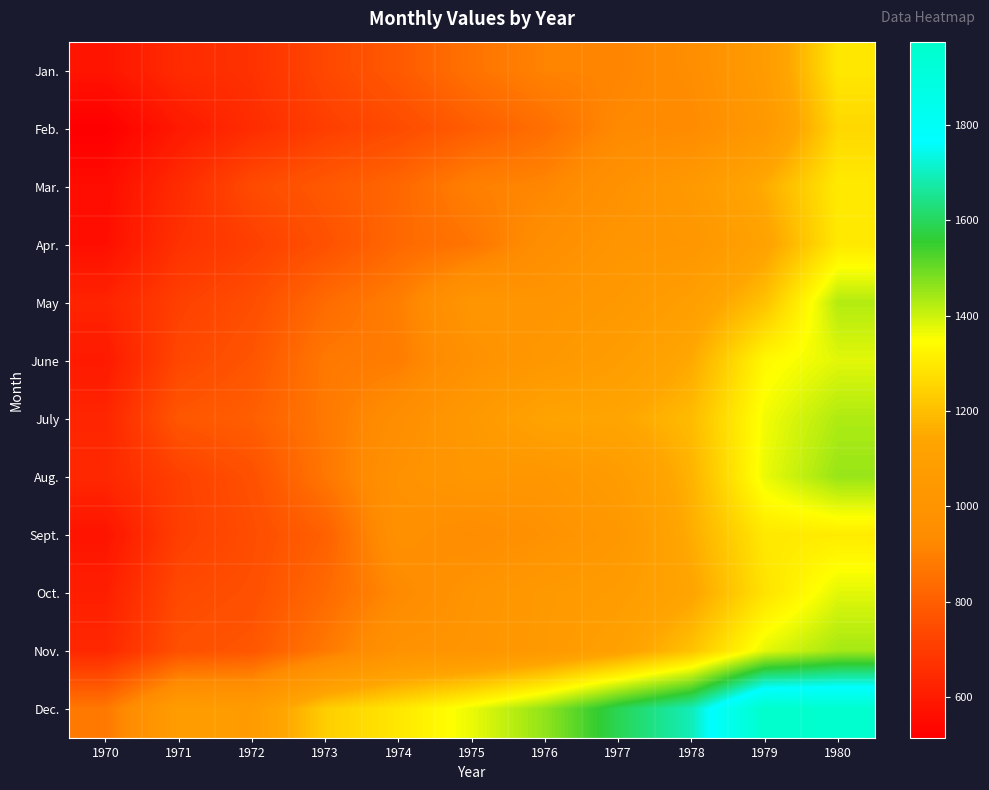

Reading left to right, transcribe all the data shown in this chart.

Jan.: 1970=580	1971=650	1972=669	1973=734	1974=789	1975=860	1976=908	1977=910	1978=950	1979=1071	1980=1294
Feb.: 1970=514	1971=594	1972=652	1973=707	1974=744	1975=799	1976=849	1977=927	1978=932	1979=1044	1980=1258
Mar.: 1970=555	1971=650	1972=743	1973=785	1974=827	1975=899	1976=916	1977=981	1978=1049	1979=1158	1980=1301
Apr.: 1970=563	1971=668	1972=709	1973=762	1974=831	1975=866	1976=958	1977=1011	1978=1021	1979=1122	1980=1297
May: 1970=627	1971=712	1972=751	1973=838	1974=895	1975=1016	1976=1008	1977=1041	1978=1097	1979=1209	1980=1425
June: 1970=596	1971=731	1972=774	1973=876	1974=889	1975=978	1976=1033	1977=1080	1978=1151	1979=1334	1980=1378
July: 1970=632	1971=779	1972=803	1973=878	1974=955	1975=1042	1976=1129	1977=1138	1978=1194	1979=1360	1980=1429
Aug.: 1970=639	1971=712	1972=760	1973=871	1974=983	1975=1026	1976=1019	1977=1072	1978=1174	1979=1368	1980=1452
Sept.: 1970=577	1971=708	1972=749	1973=807	1974=976	1975=944	1976=984	1977=1033	1978=1160	1979=1297	1980=1305
Oct.: 1970=611	1971=738	1972=757	1973=834	1974=929	1975=1002	1976=1045	1977=1072	1978=1135	1979=1283	1980=1377
Nov.: 1970=639	1971=758	1972=779	1973=877	1974=989	1975=1009	1976=1049	1977=1111	1978=1209	1979=1375	1980=1439
Dec.: 1970=875	1971=1073	1972=1066	1973=1236	1974=1294	1975=1368	1976=1459	1977=1591	1978=1692	1979=1974	1980=1958